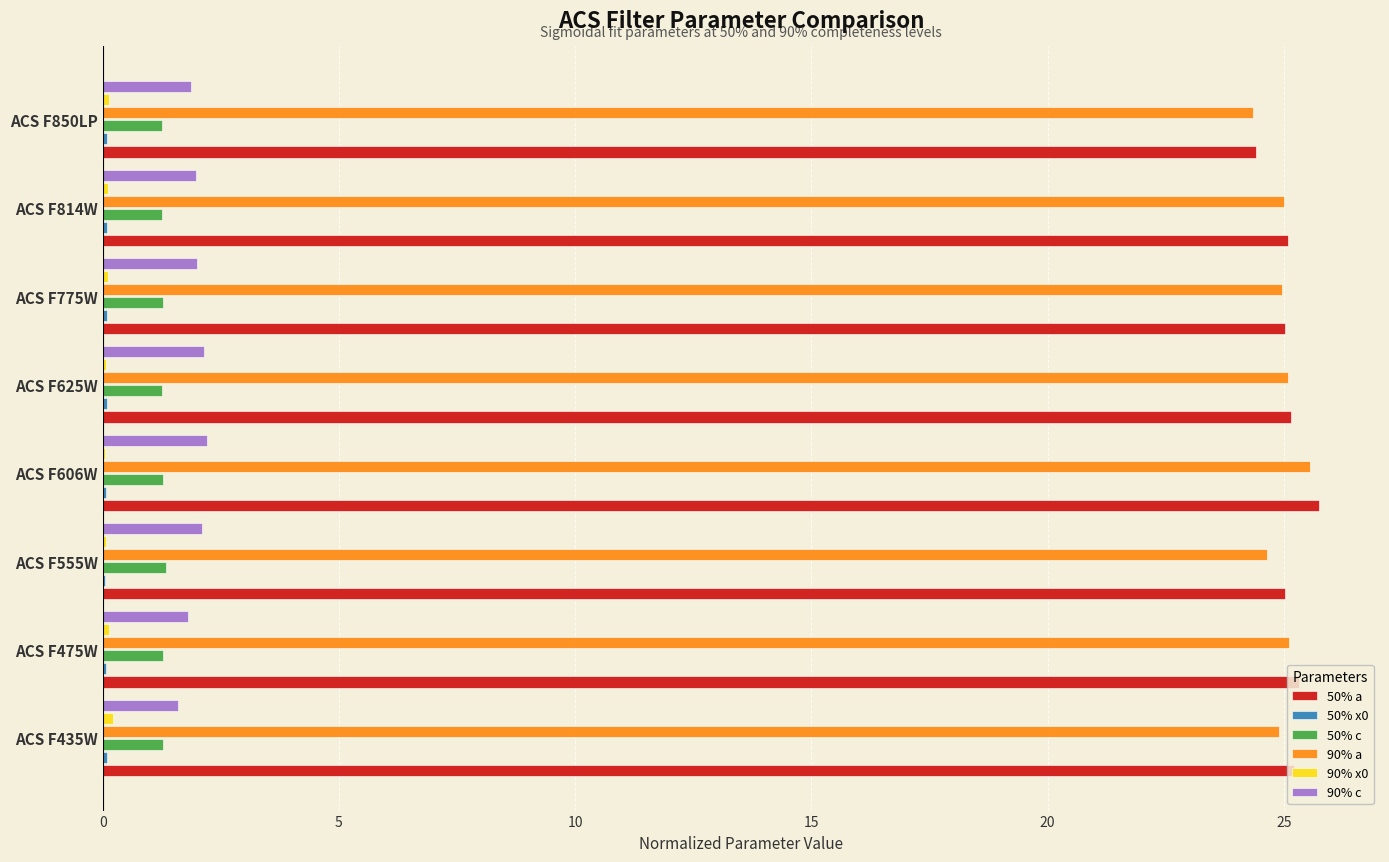

Is the value of 90% c at ACS F475W greater than the value of 50% a at ACS F606W?

No